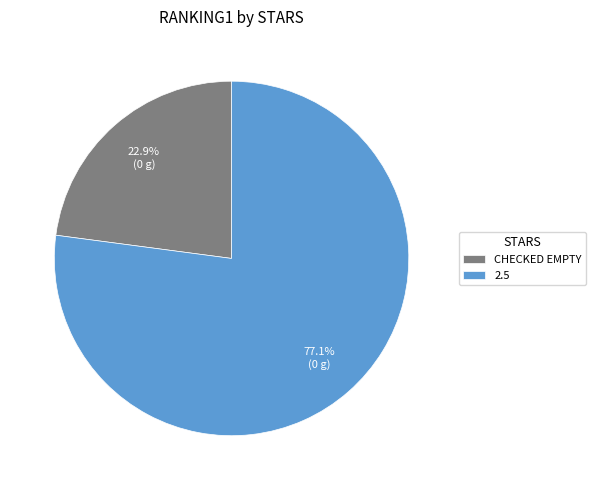

To the nearest percent, what is the average slice percentage?

50%